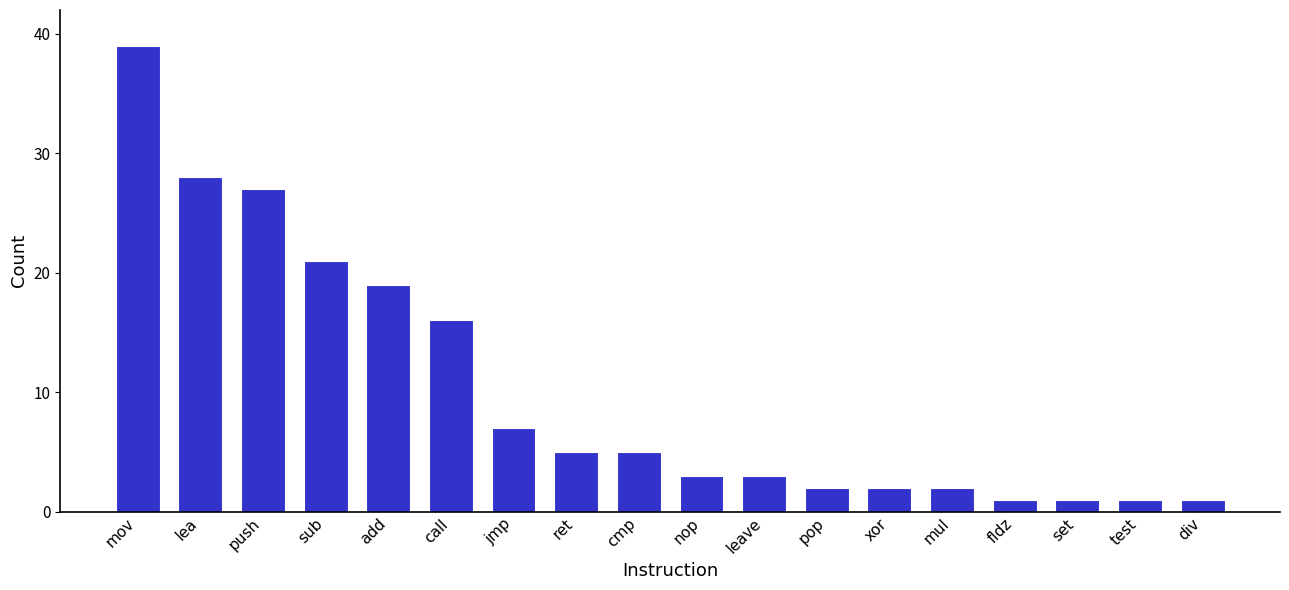

Reading right to left, transcribe all the data shown in this chart.

1	1	1	1	2	2	2	3	3	5	5	7	16	19	21	27	28	39